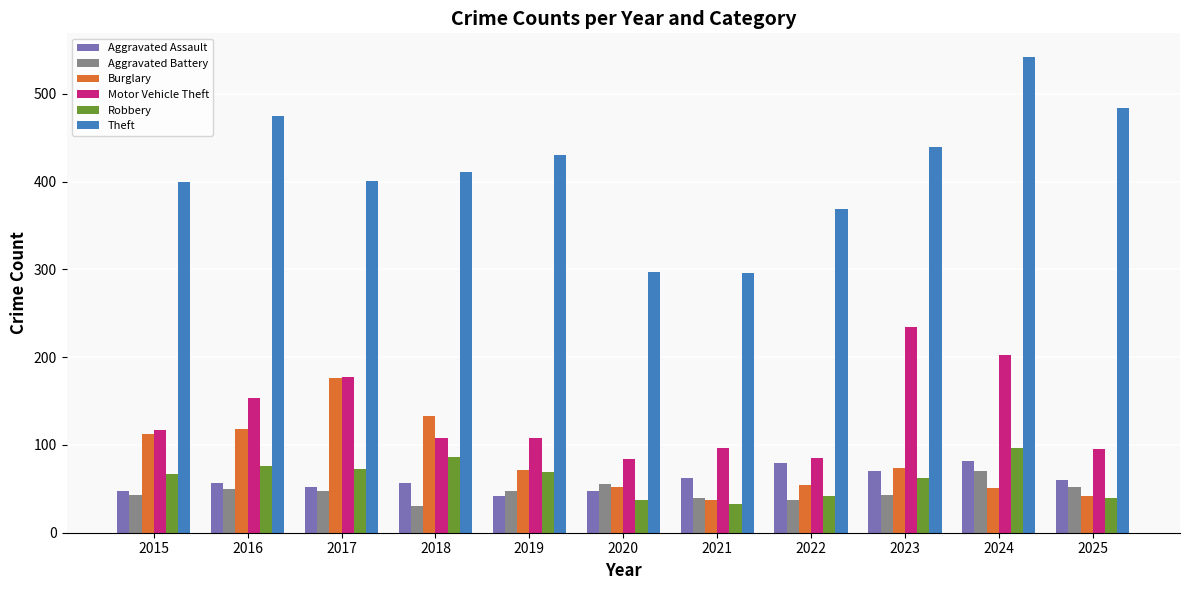

Where does the Motor Vehicle Theft series first go above 108?

2015